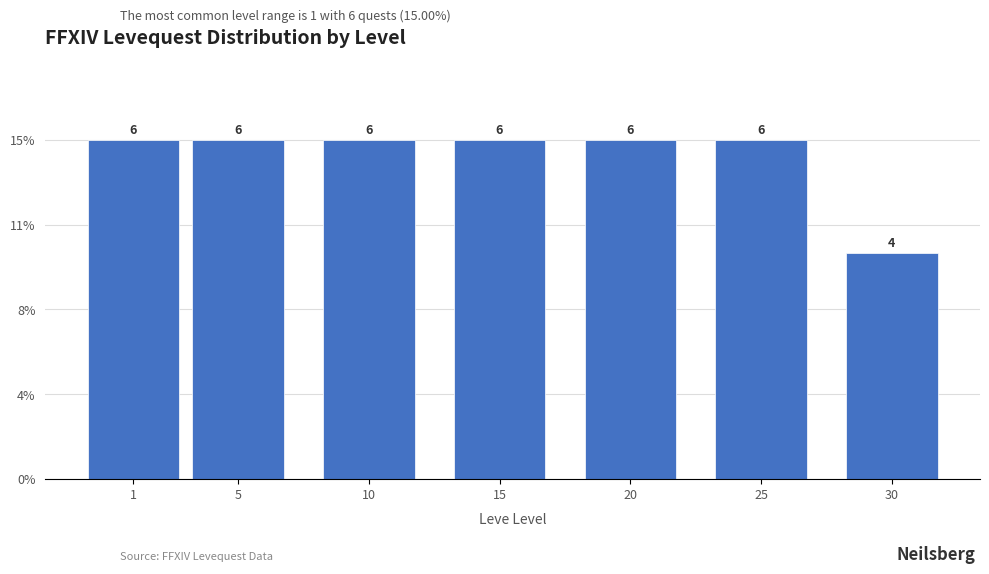

Does the chart contain any negative values?

No